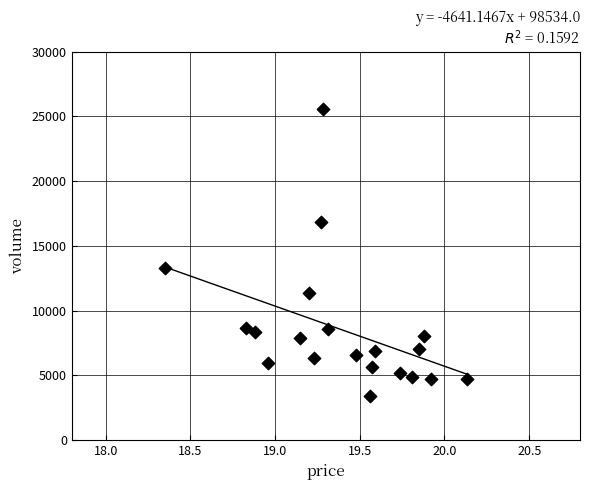

What Y value in the scatter plot is closest to 14480?

13257